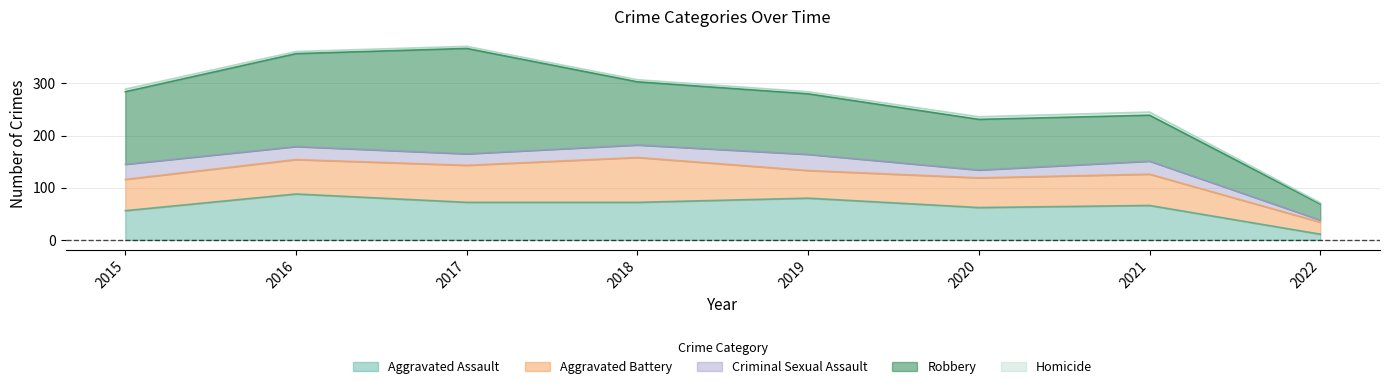

The Robbery series shows 55 at 2020. True or false?

False